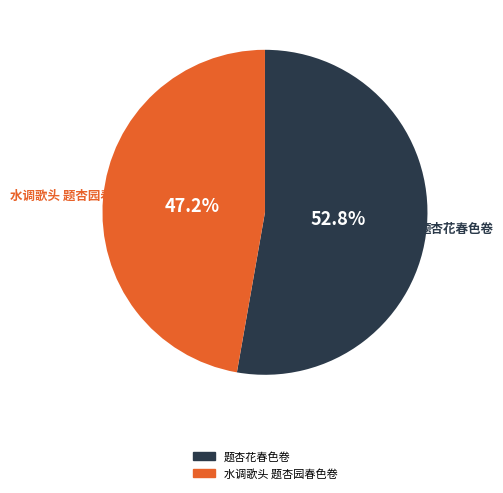

How many slices are in this pie chart?

2